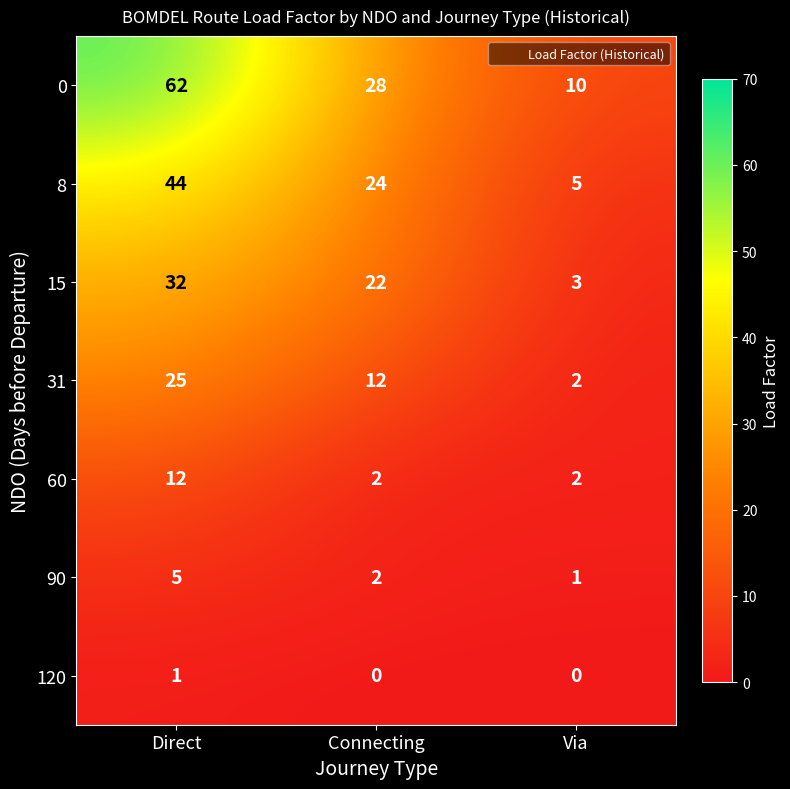

At how many categories does at least one series exceed 26?

2